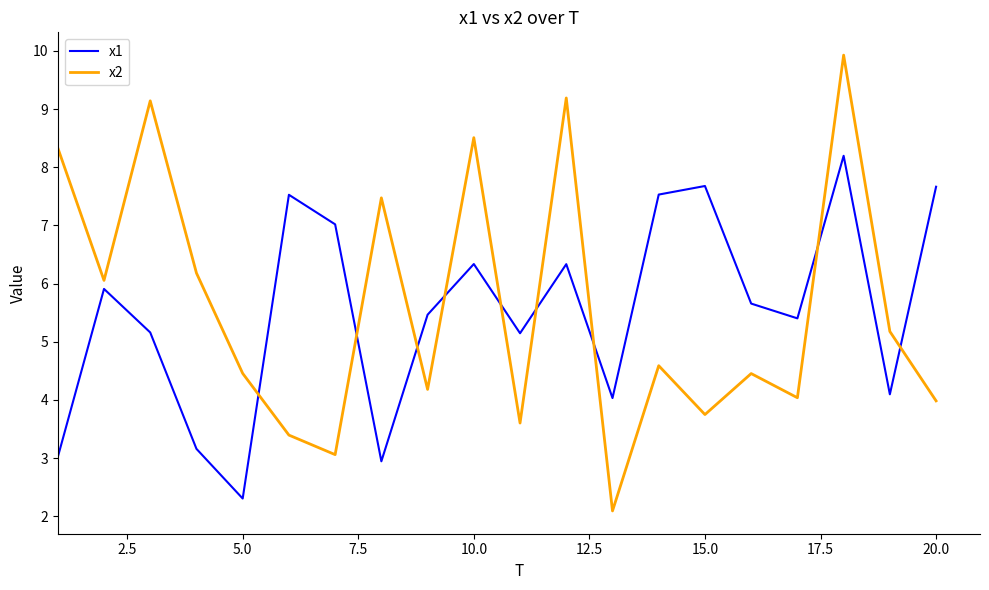

What is the sum of all x1 values?

110.6